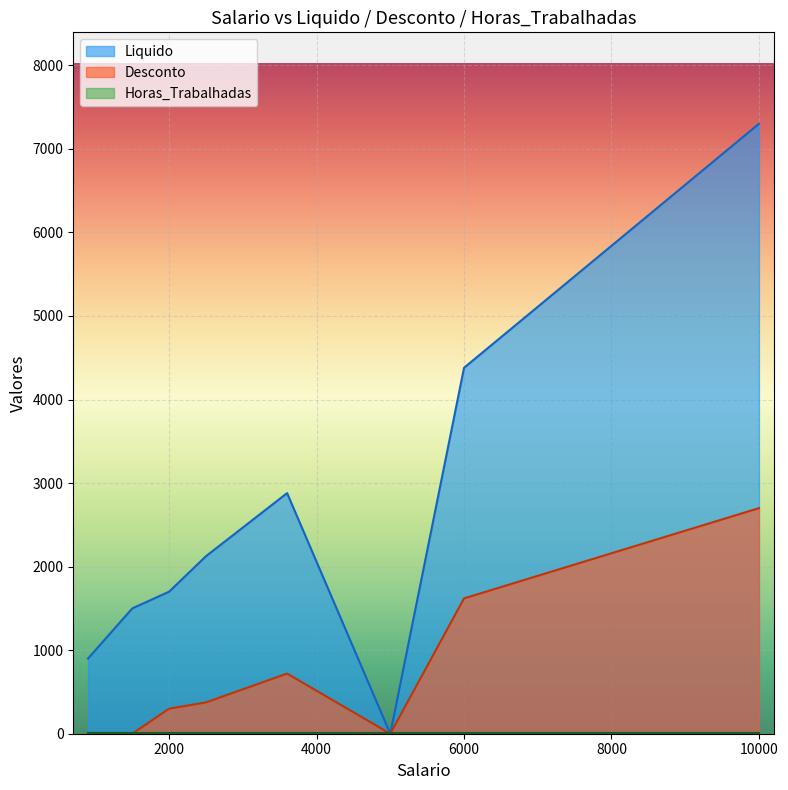

Which series has the largest range (max minus min)?

Liquido